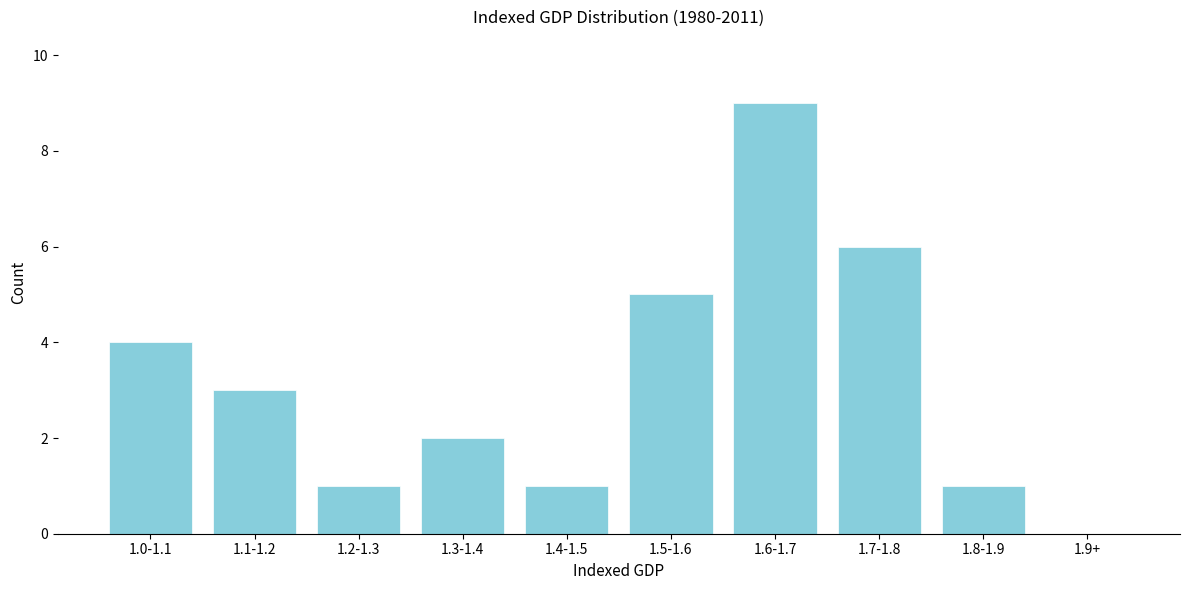

Reading right to left, transcribe all the data shown in this chart.

1.9+=0	1.8-1.9=1	1.7-1.8=6	1.6-1.7=9	1.5-1.6=5	1.4-1.5=1	1.3-1.4=2	1.2-1.3=1	1.1-1.2=3	1.0-1.1=4